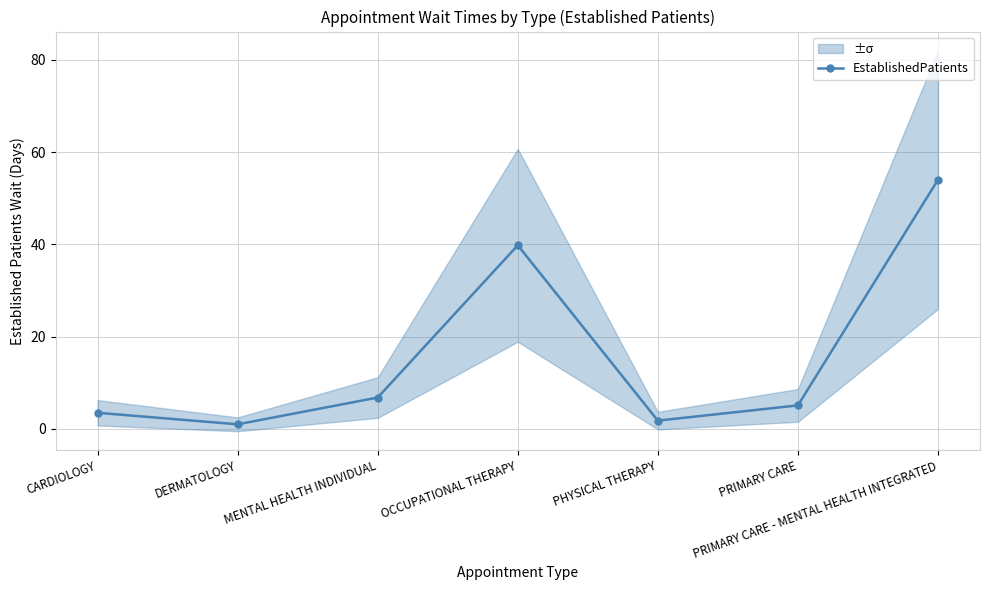

Read the value at PRIMARY CARE.

5.1